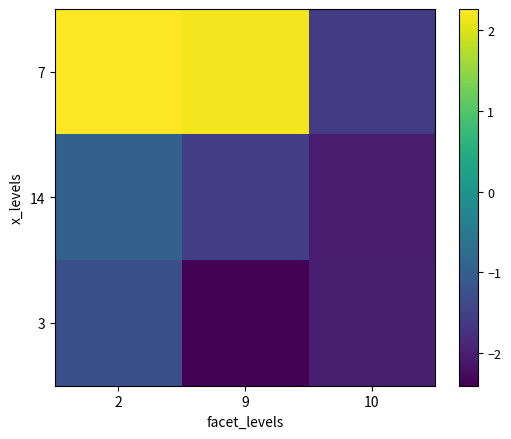

What is the total value across all series at 10?

-5.6